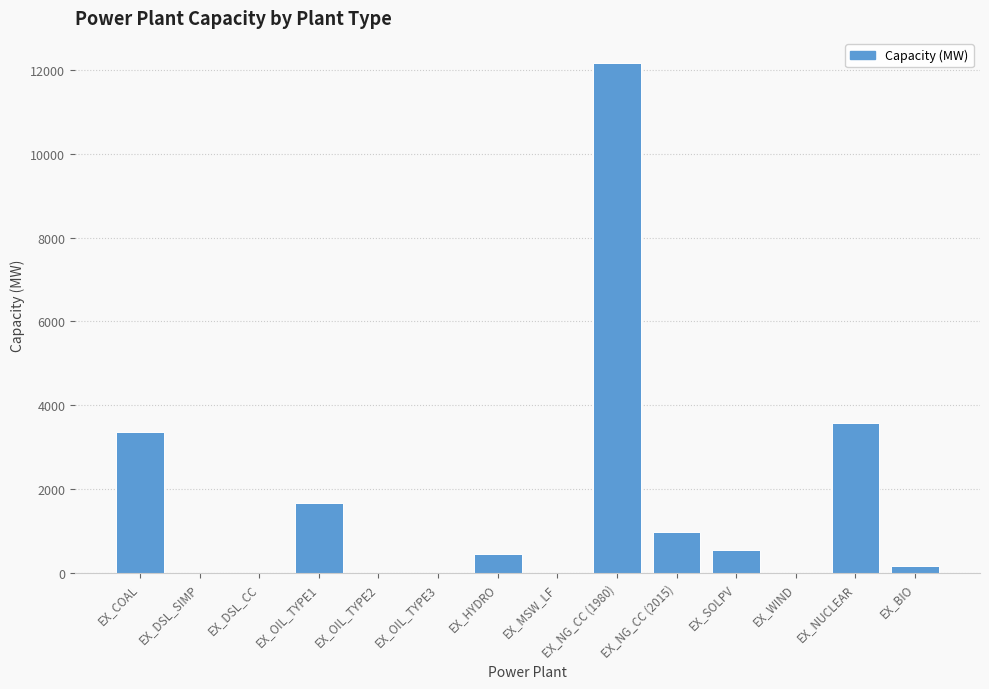

What is the average value?

1634